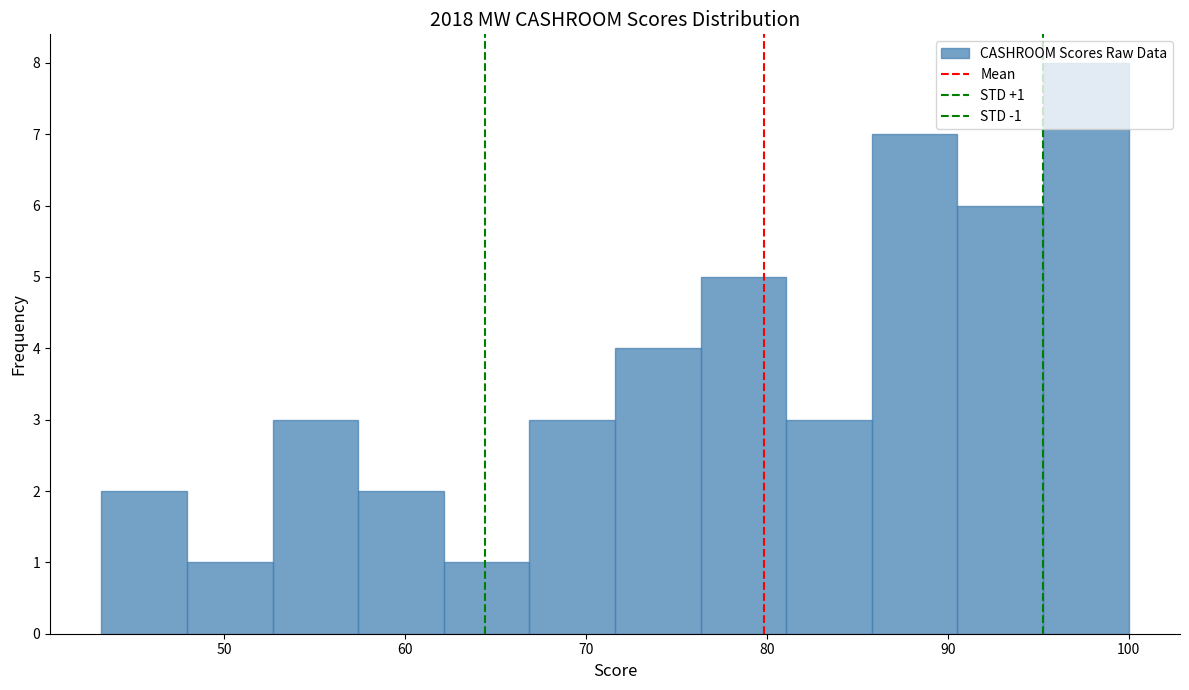

Over which range of the x-axis is the bar tallest?

95 to 100